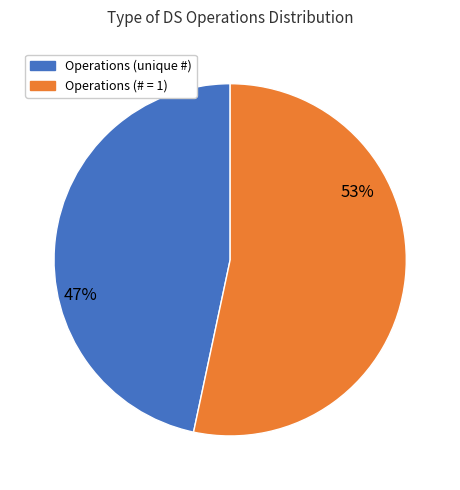

To the nearest percent, what is the average slice percentage?

50%